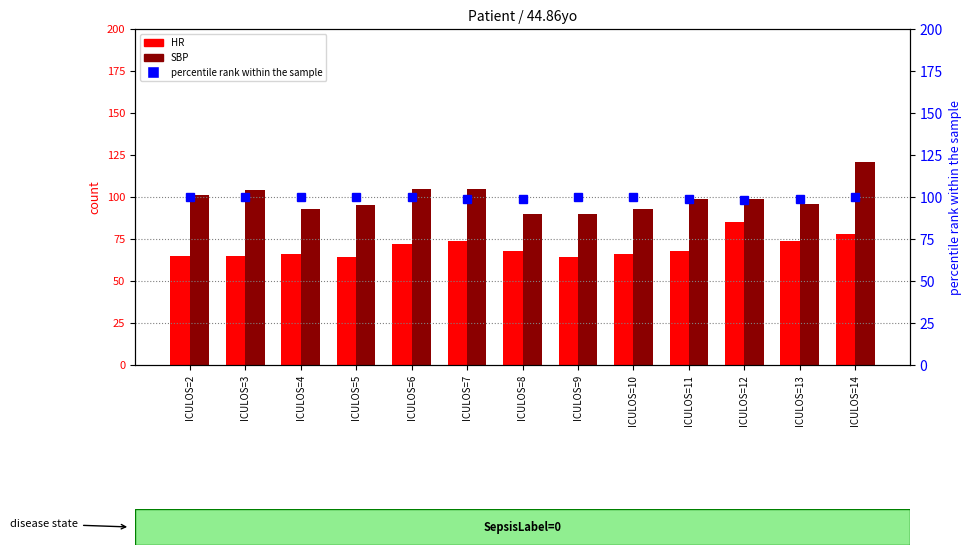

Read the SBP value at ICULOS=13.

96